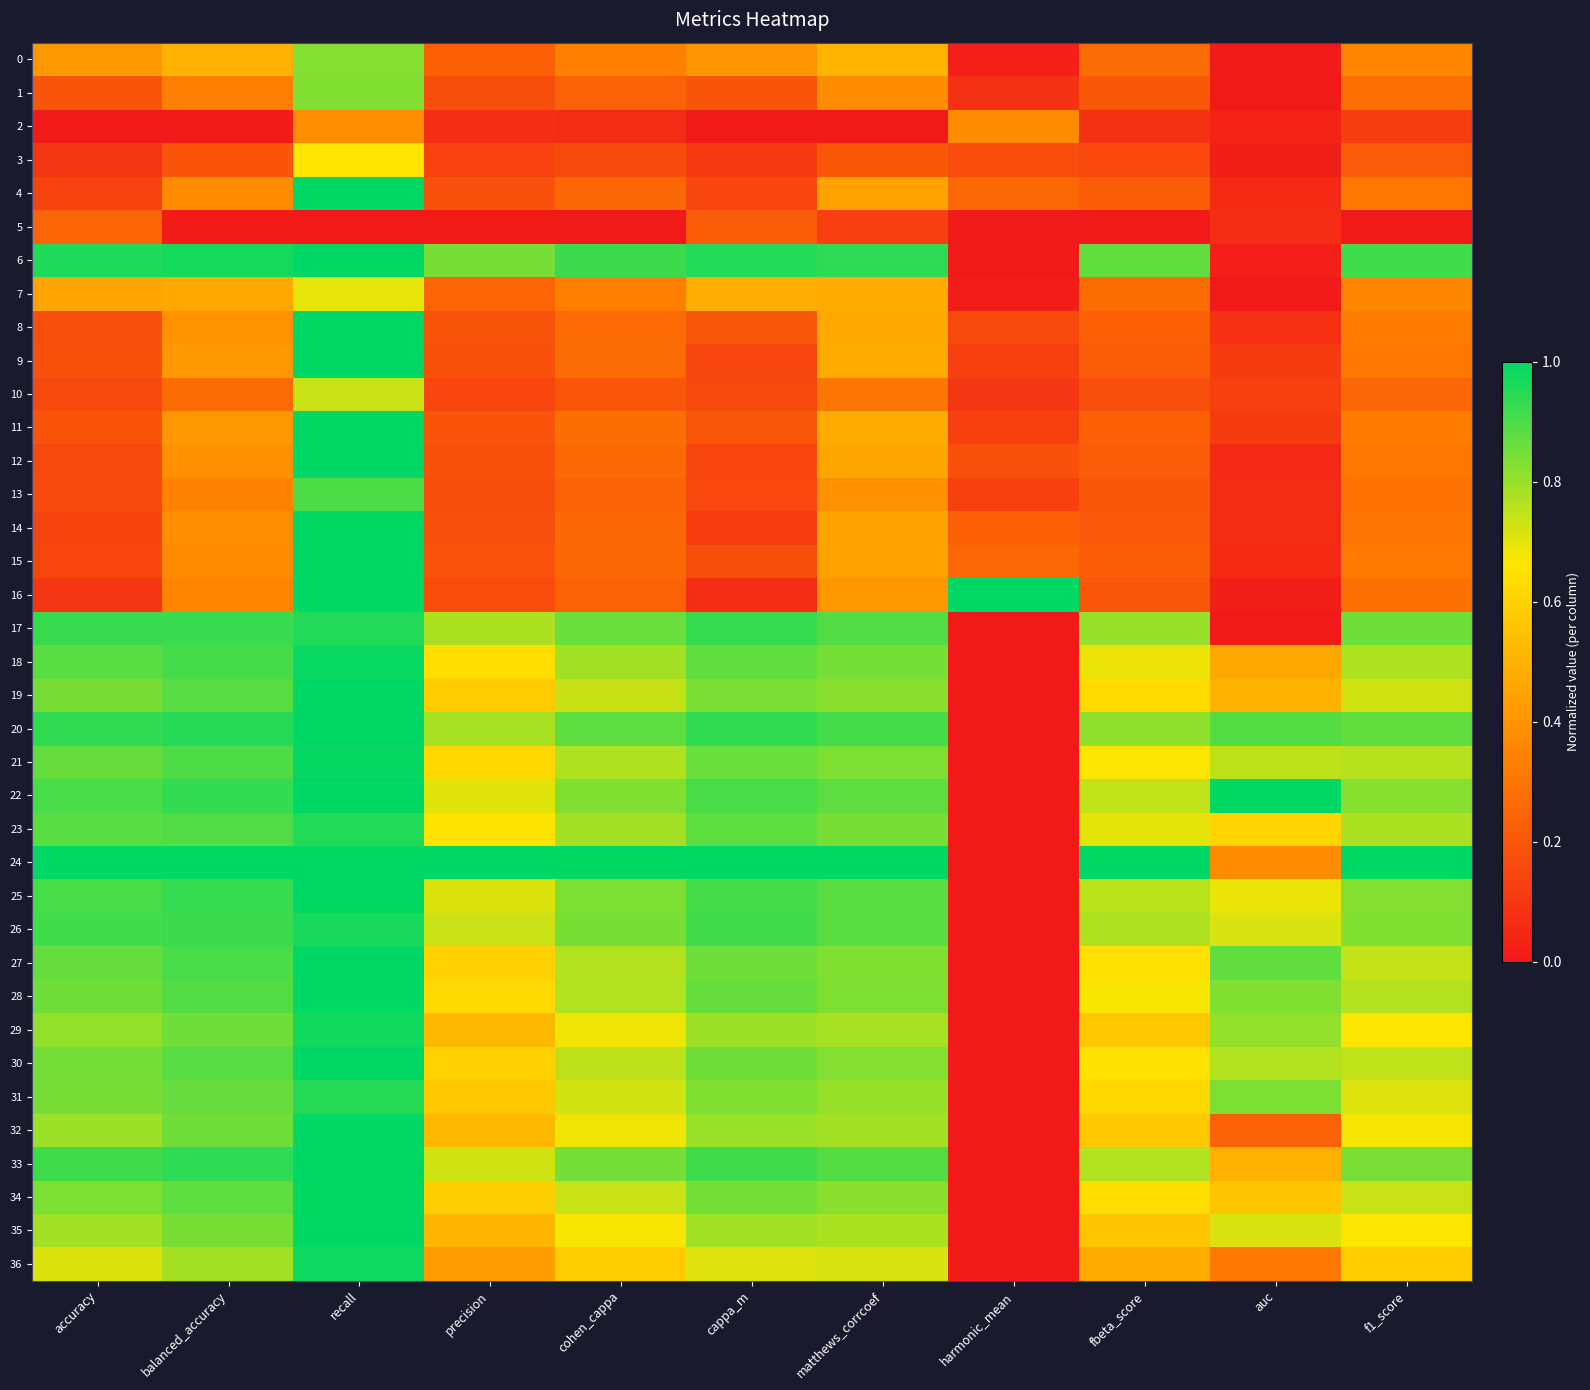

At precision, list the series in order from largest to smallest.

24, 6, 20, 17, 26, 33, 25, 22, 23, 18, 28, 21, 30, 27, 34, 19, 31, 32, 29, 35, 36, 7, 0, 8, 11, 15, 4, 12, 9, 14, 1, 13, 16, 10, 3, 2, 5